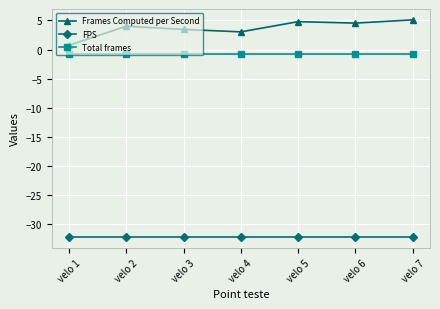

Does the chart have visible grid lines?

Yes